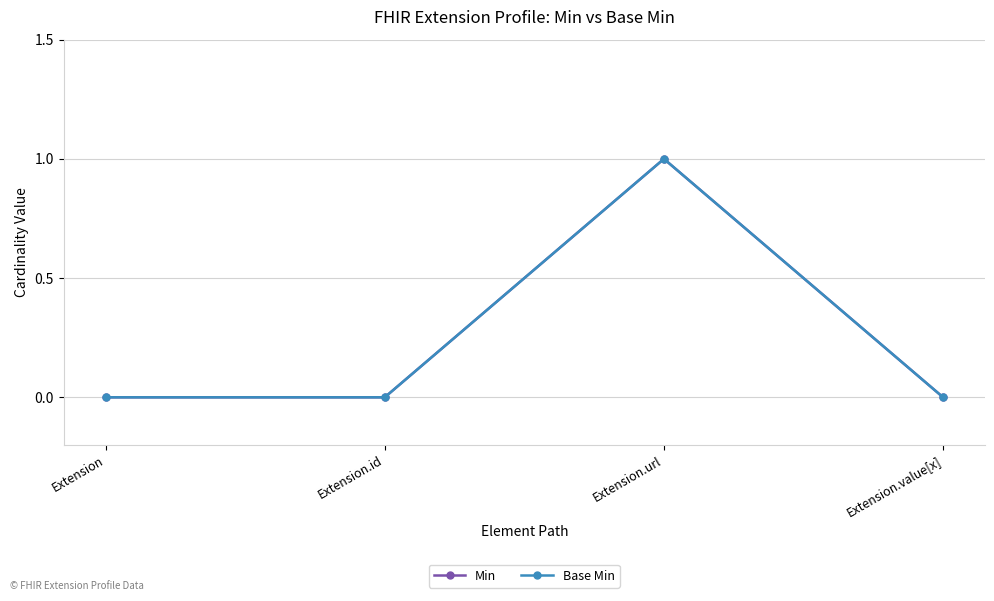

At which category is the sum across all series the highest?

Extension.url